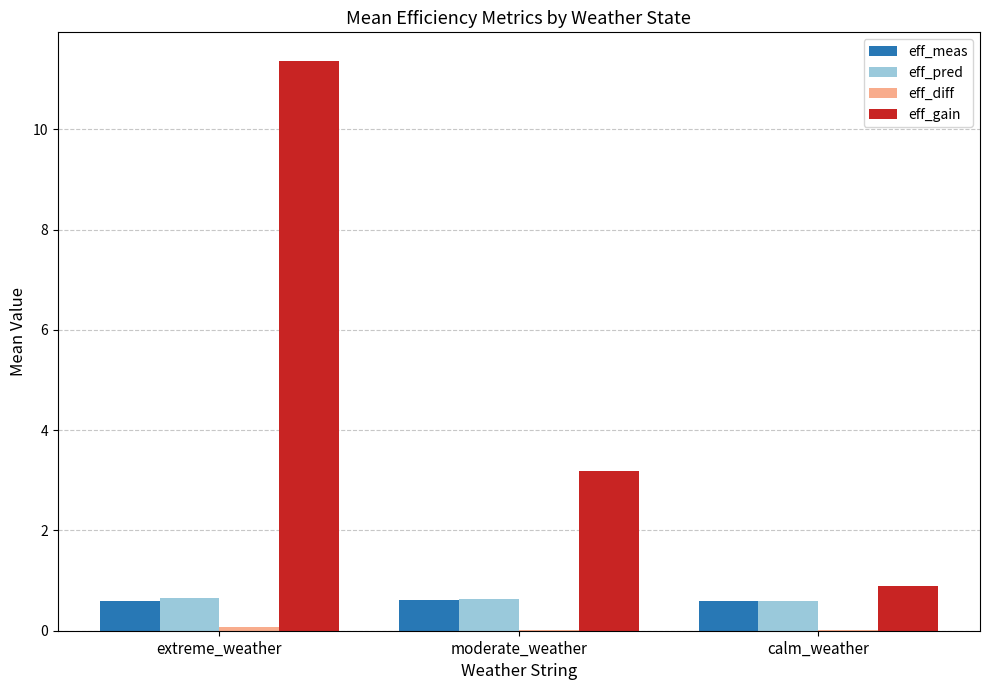

Which series has the widest spread of values?

eff_gain